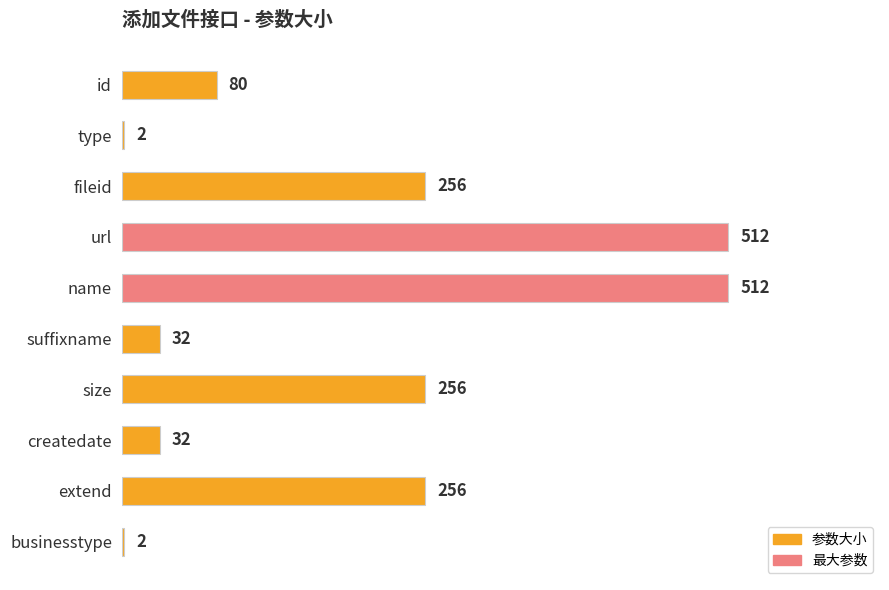

Are the bars grouped side by side (vs. stacked)?

No